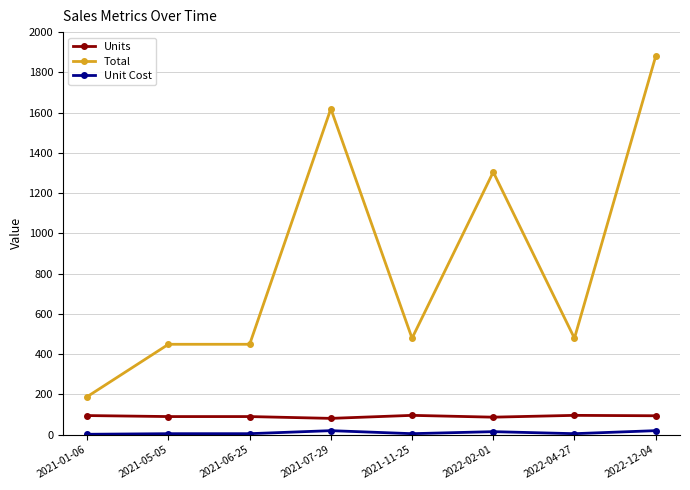

At which label is Total closest to 1034?

2022-02-01